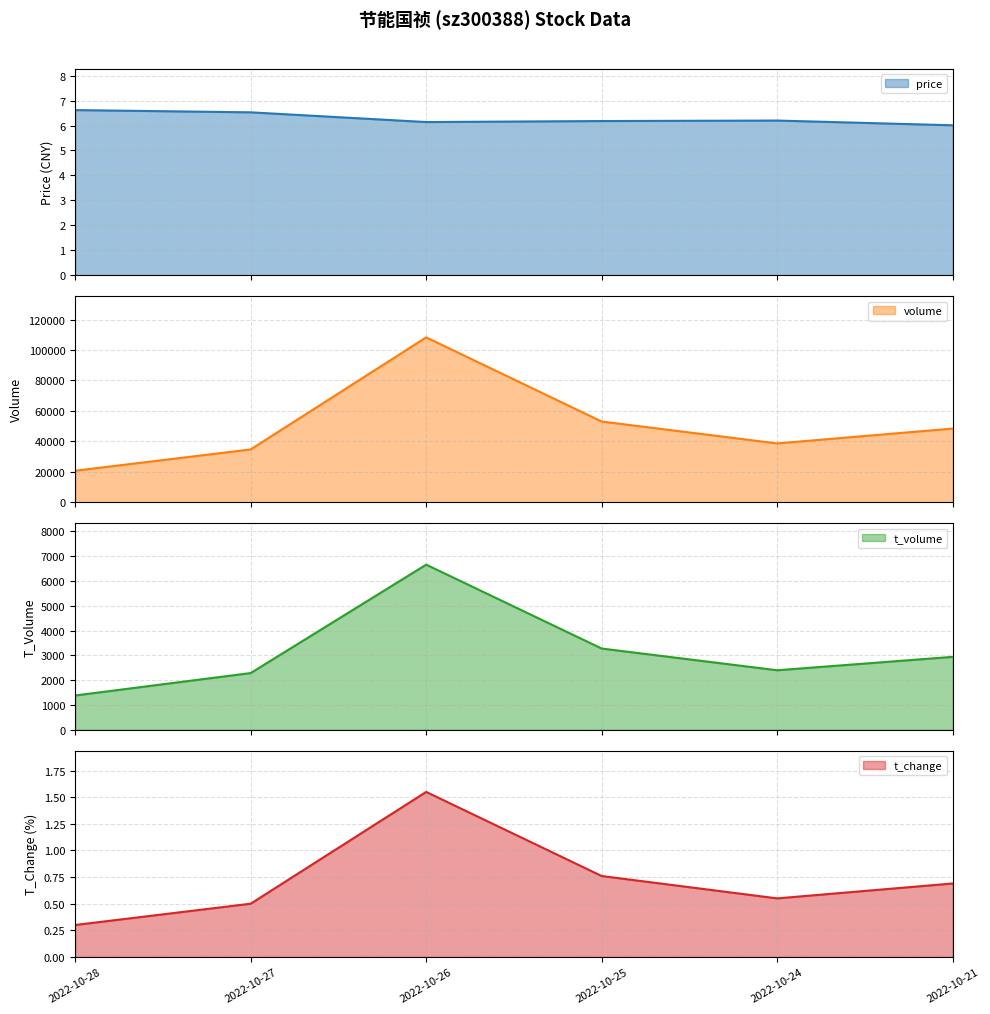

What is the lowest value of the t_change series?

0.3